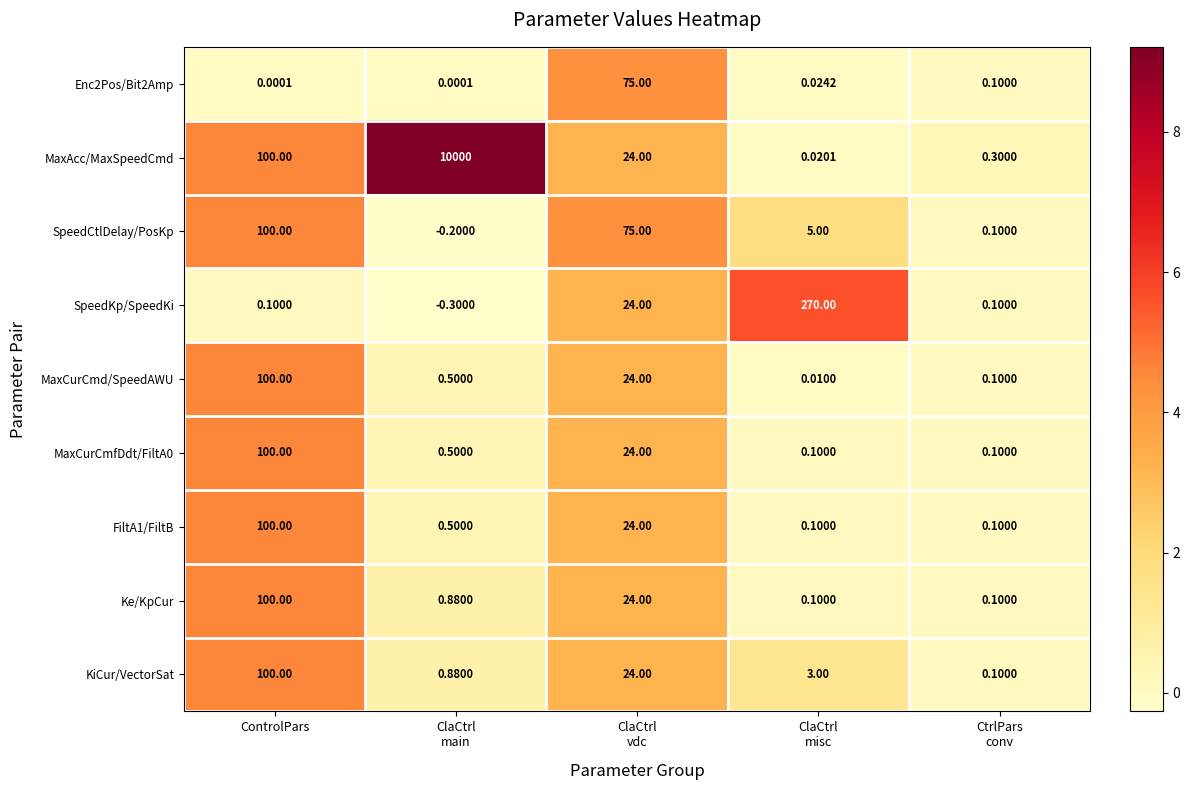

At which label does MaxAcc/MaxSpeedCmd first exceed 24?

ControlPars